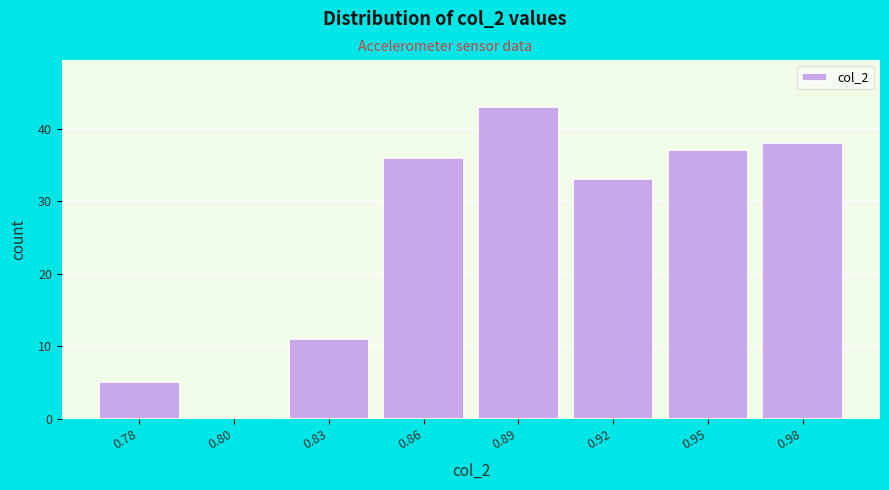

Reading left to right, transcribe all the data shown in this chart.

0.78=5	0.80=0	0.83=11	0.86=36	0.89=43	0.92=33	0.95=37	0.98=38